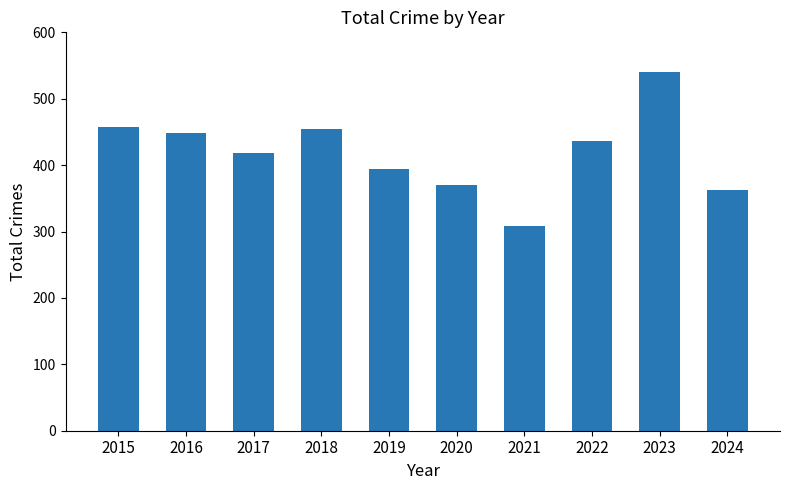

Which has a higher value, 2022 or 2023?

2023